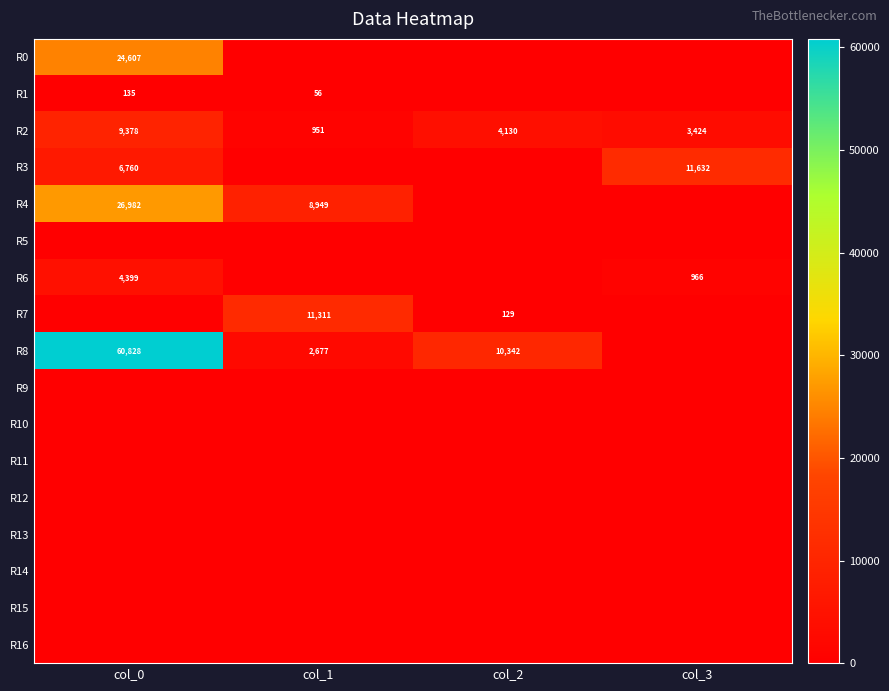

Is it true that R6 equals 1582 at col_3?

False